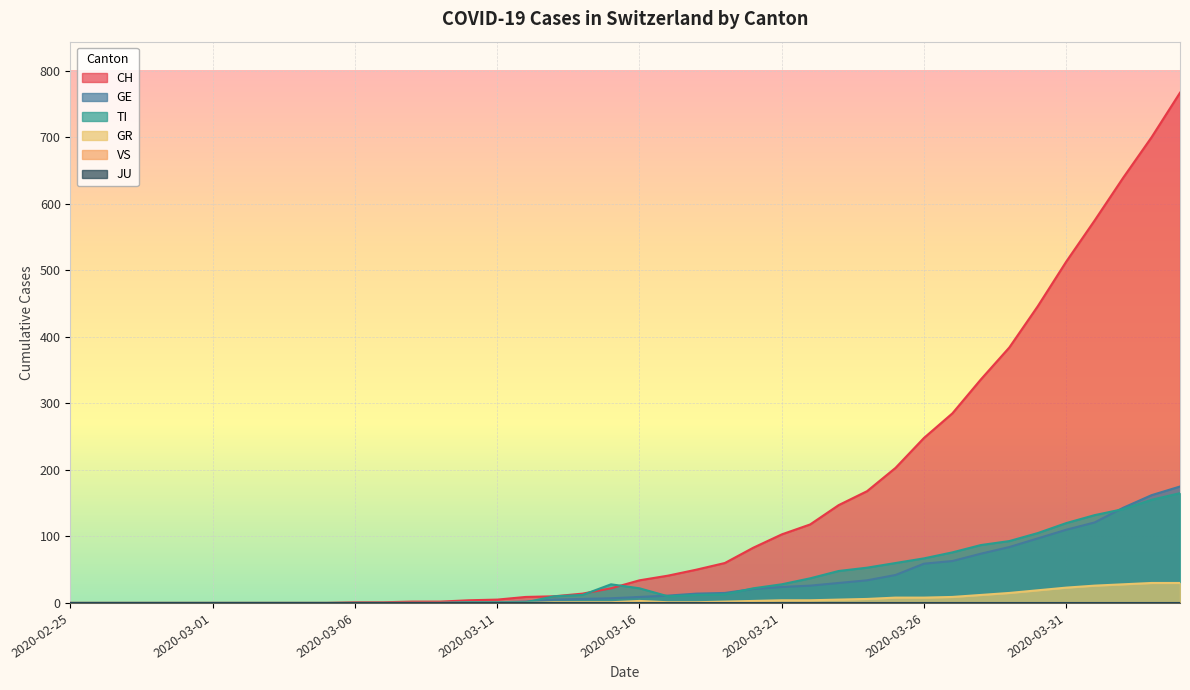

What is the label of the 20th point from the right?

2020-03-16